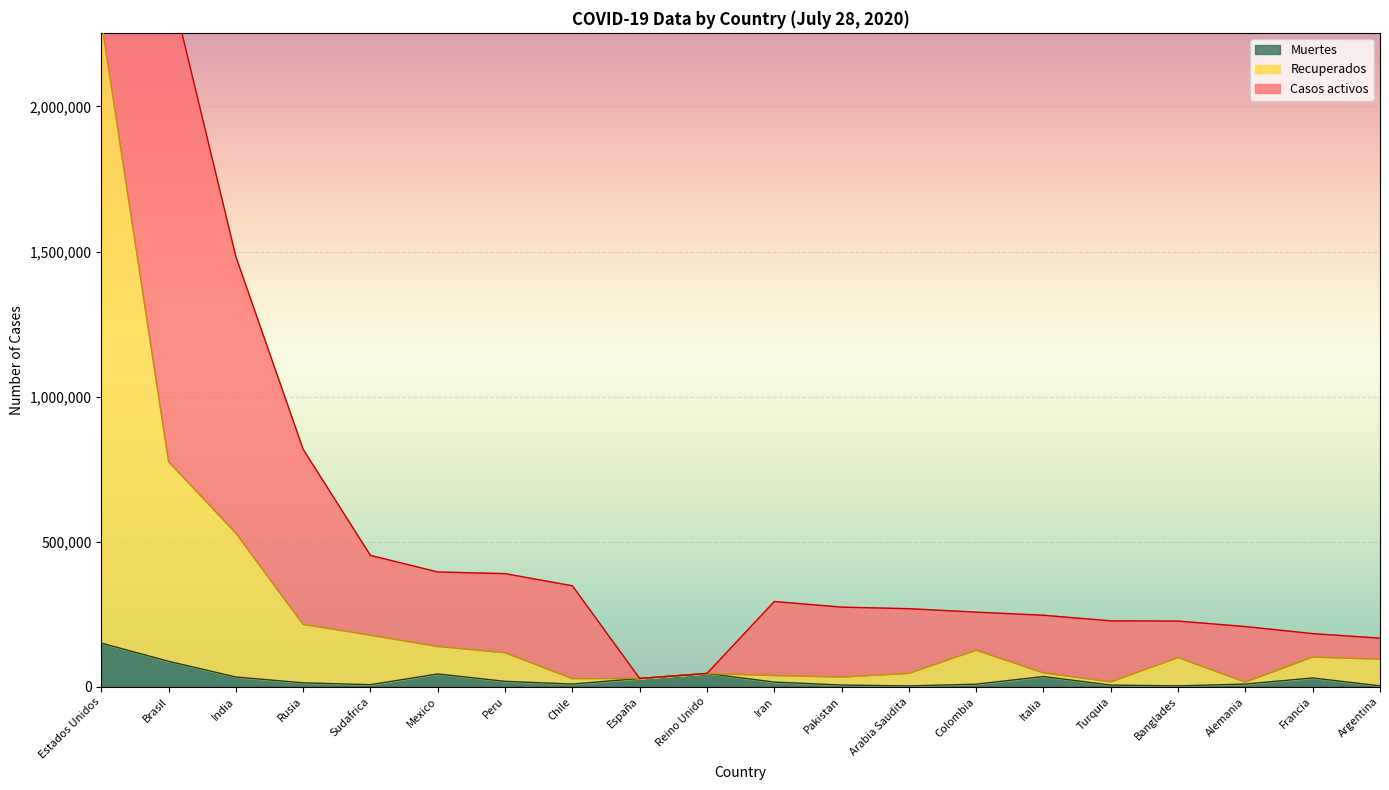

How many categories are shown in the chart?

20